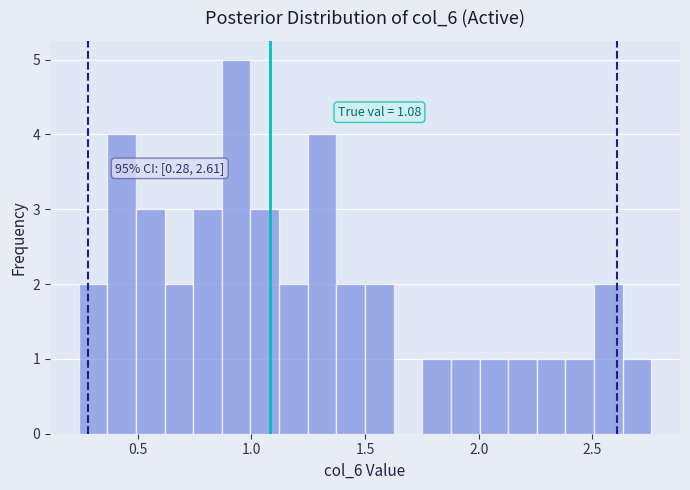

Read against the x-axis, roughly where is the centre of the tallest bar?

0.95